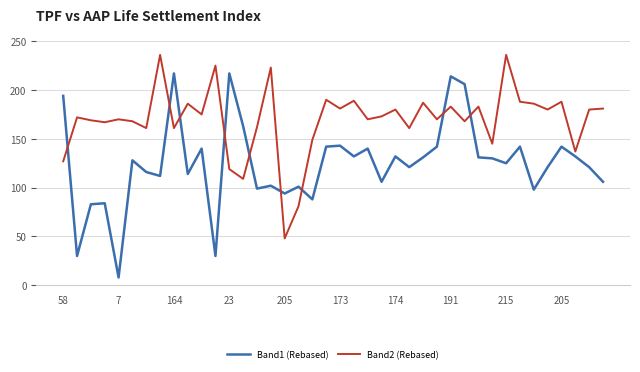

What is the smallest value displayed?

8